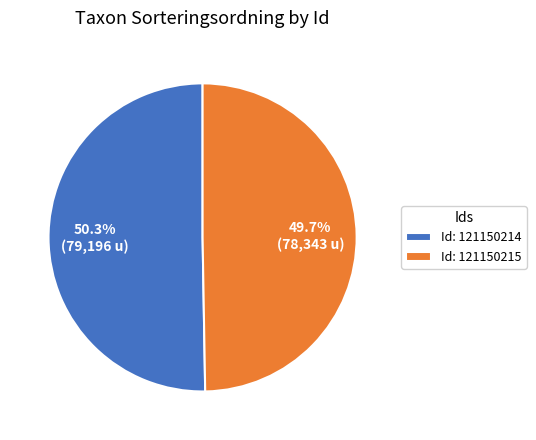

Does Id: 121150214 account for over 50% of the chart?

Yes